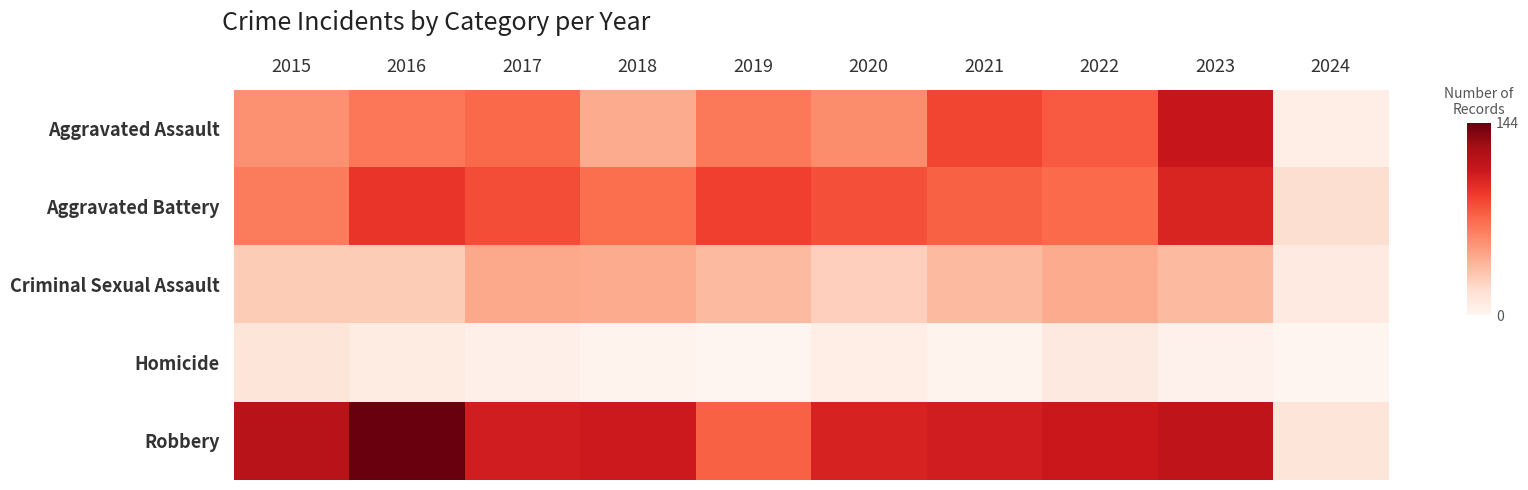

Rank the series by their maximum value, from highest to lowest.

Robbery, Aggravated Assault, Aggravated Battery, Criminal Sexual Assault, Homicide